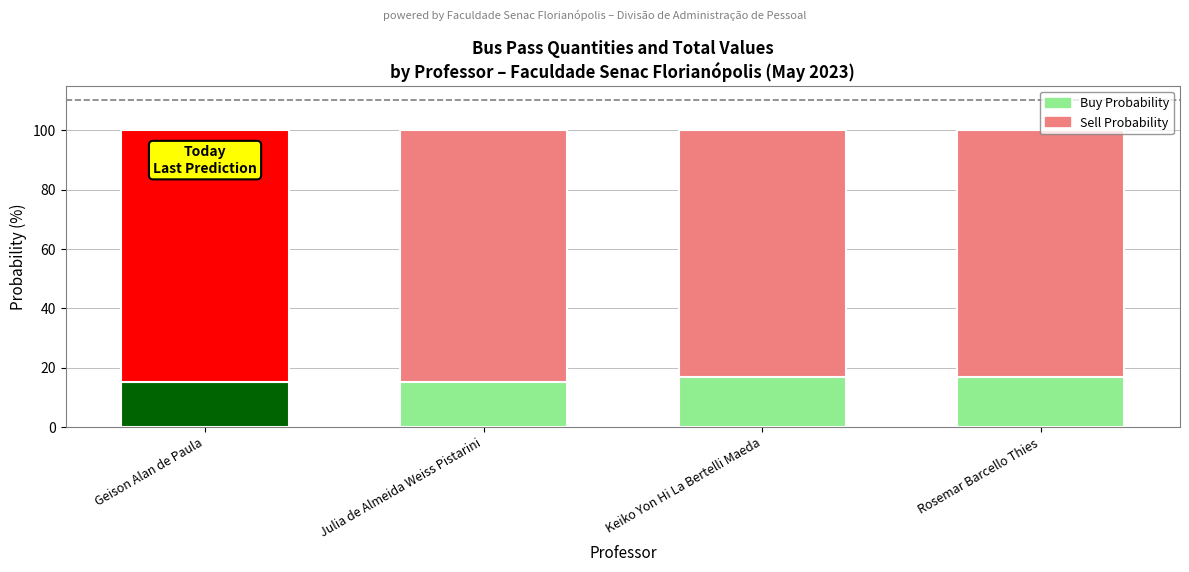

Between Keiko Yon Hi La Bertelli Maeda and Julia de Almeida Weiss Pistarini, which is larger?

Keiko Yon Hi La Bertelli Maeda